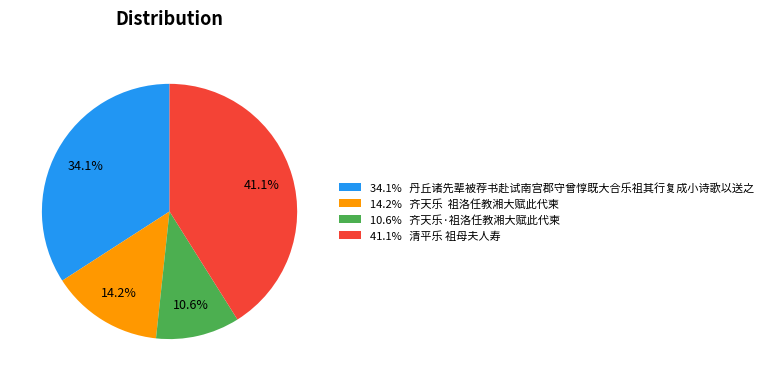

Is 34.1% 丹丘诸先辈被荐书赴试南宫郡守曾惇既大合乐祖其行复成小诗歌以送之 the majority of the pie?

No